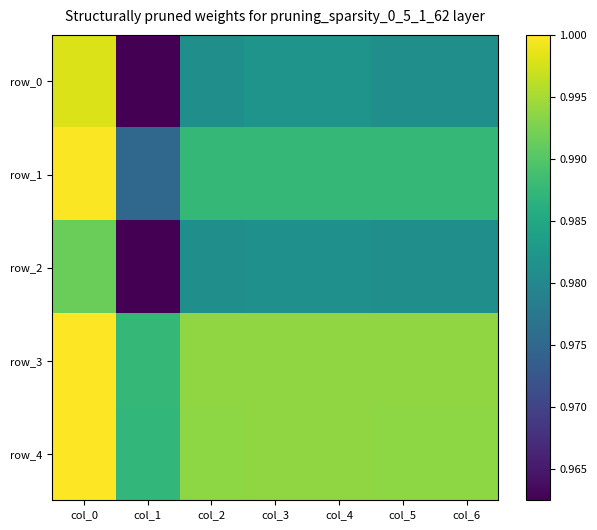

Which series has the largest total across all categories?

row_3